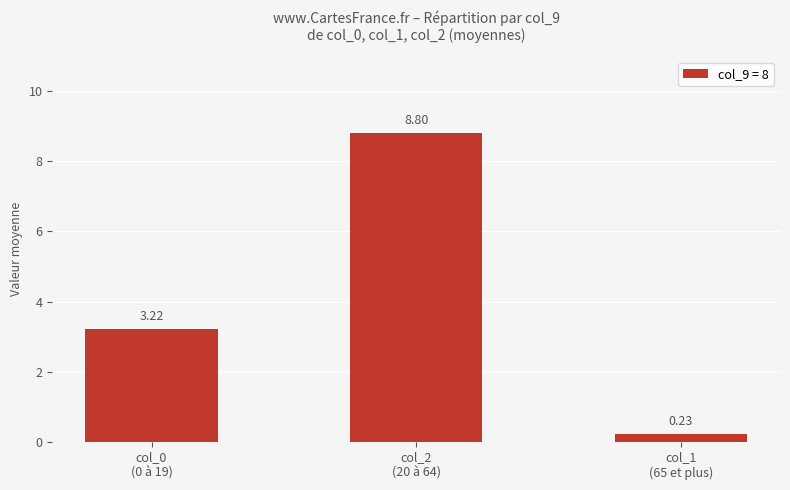

List the labels in order of value, smallest first.

col_1
(65 et plus), col_0
(0 à 19), col_2
(20 à 64)